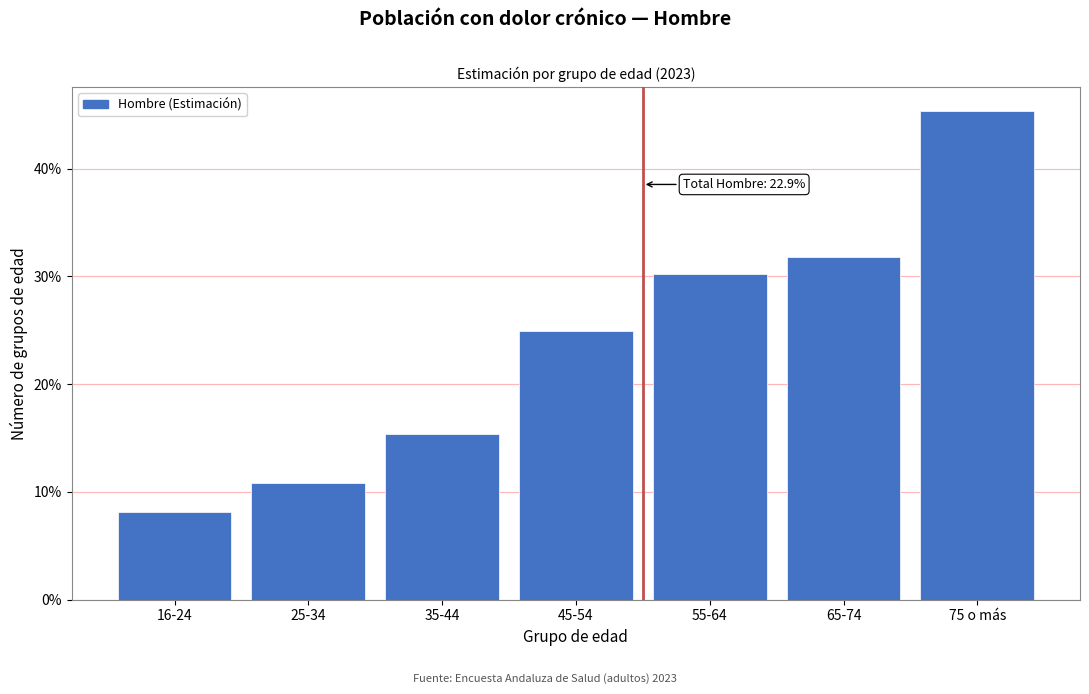

Reading left to right, extract all data points from this chart.

8.2	10.8	15.4	24.9	30.3	31.8	45.3